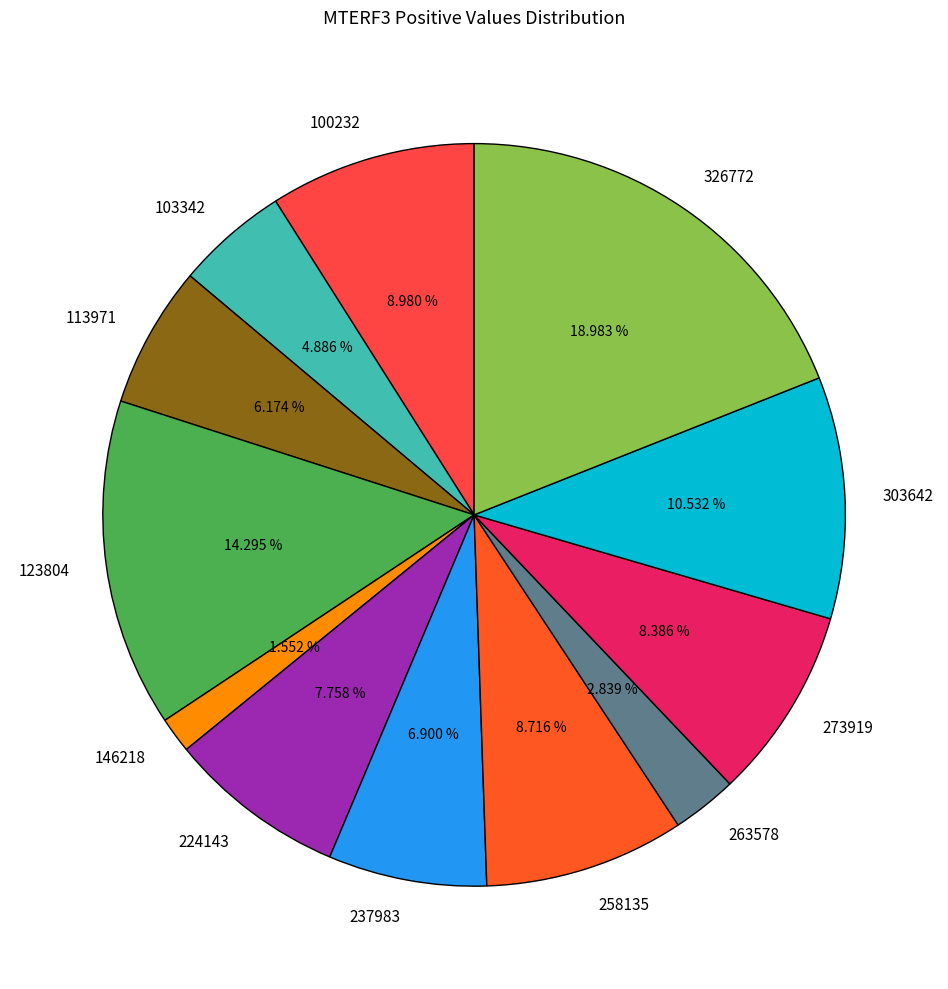

True or false: 326772 accounts for 33% of the total.

False